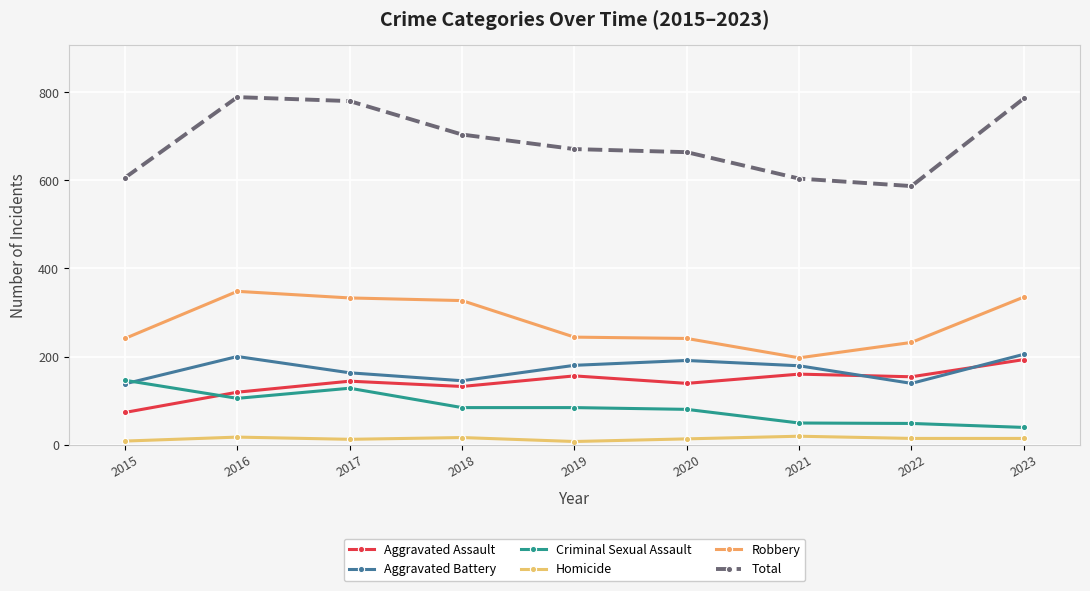

What is the difference between the second highest and minimum values in the Total series?

199